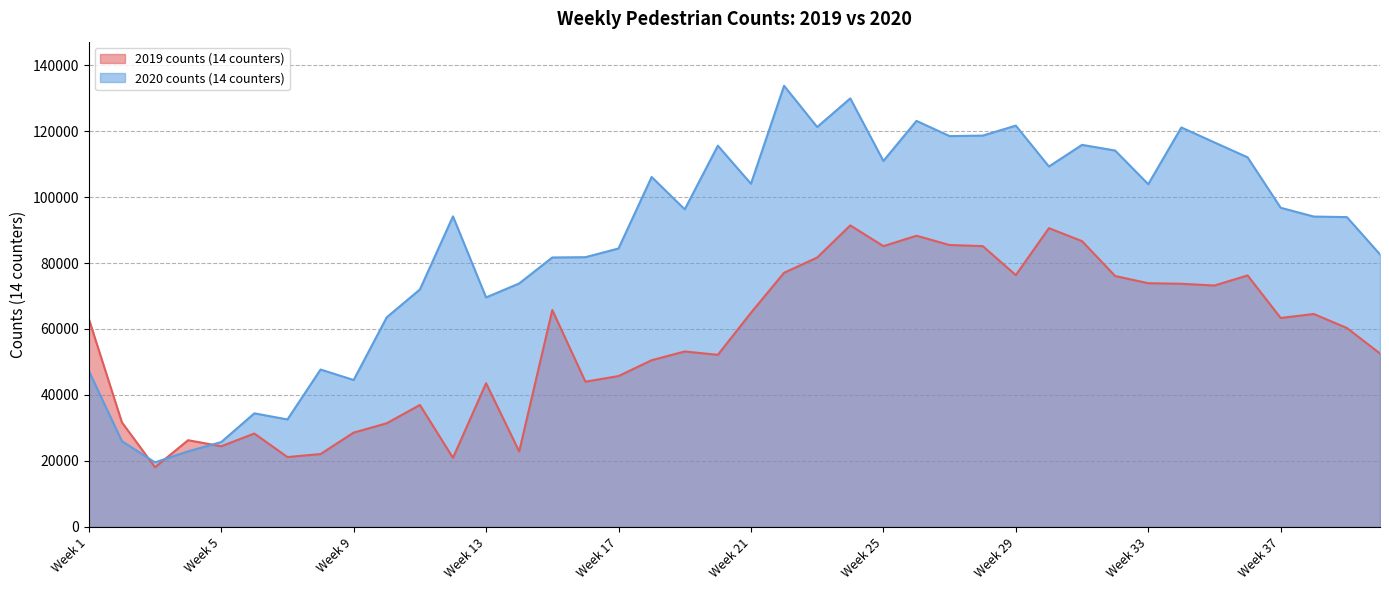

What is the average value of the 2019 counts (14 counters) series?

56436